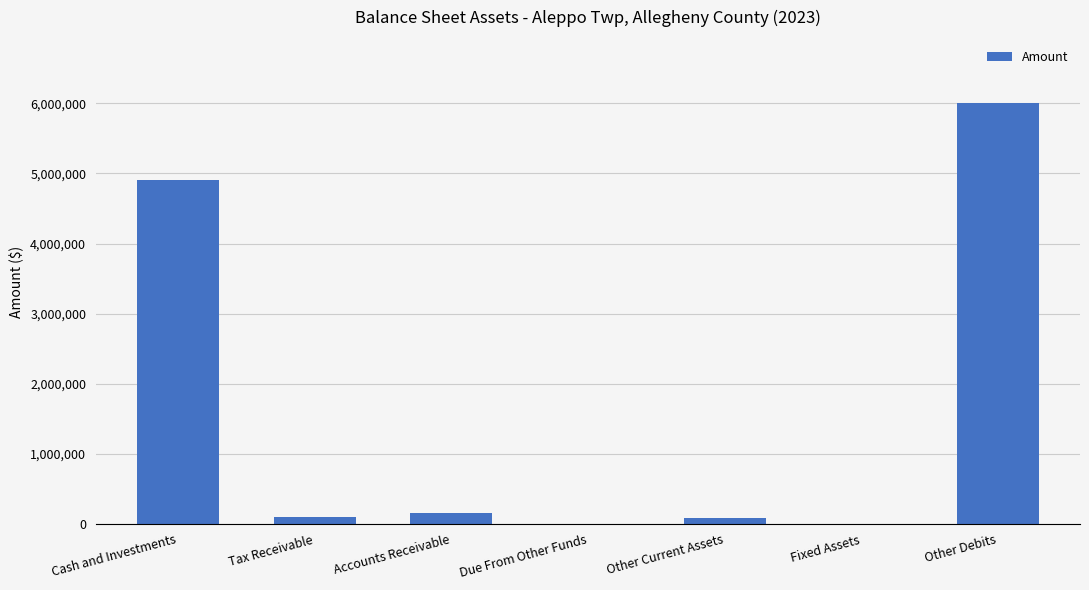

Are the bars horizontal?

No